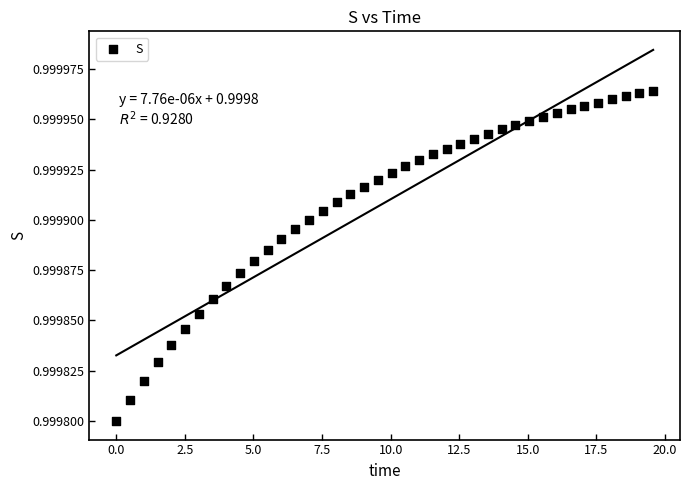

What is the range of X values (max minus min)?

19.6